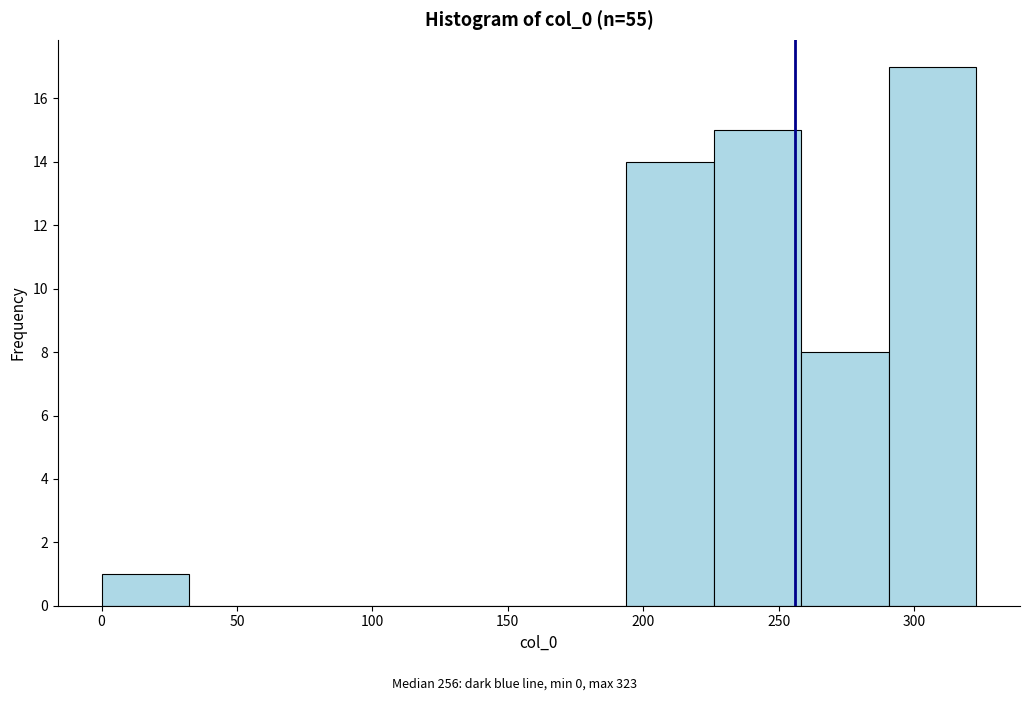

Reading left to right, list every bar in this chart as the range it spans on the x-axis followed by its height. Neither the bar edges nor the heights are printed on the chart, so give them approximately, as read against the axes.

0 to 30: 1
30 to 65: 0
65 to 95: 0
95 to 130: 0
130 to 160: 0
160 to 195: 0
195 to 225: 14
225 to 260: 15
260 to 290: 8
290 to 325: 17